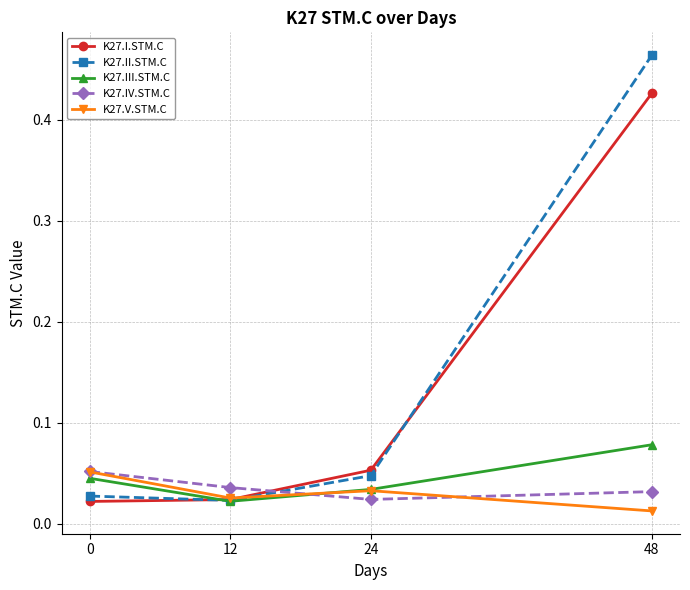

Is it true that K27.I.STM.C equals 0.6 at 48?

False